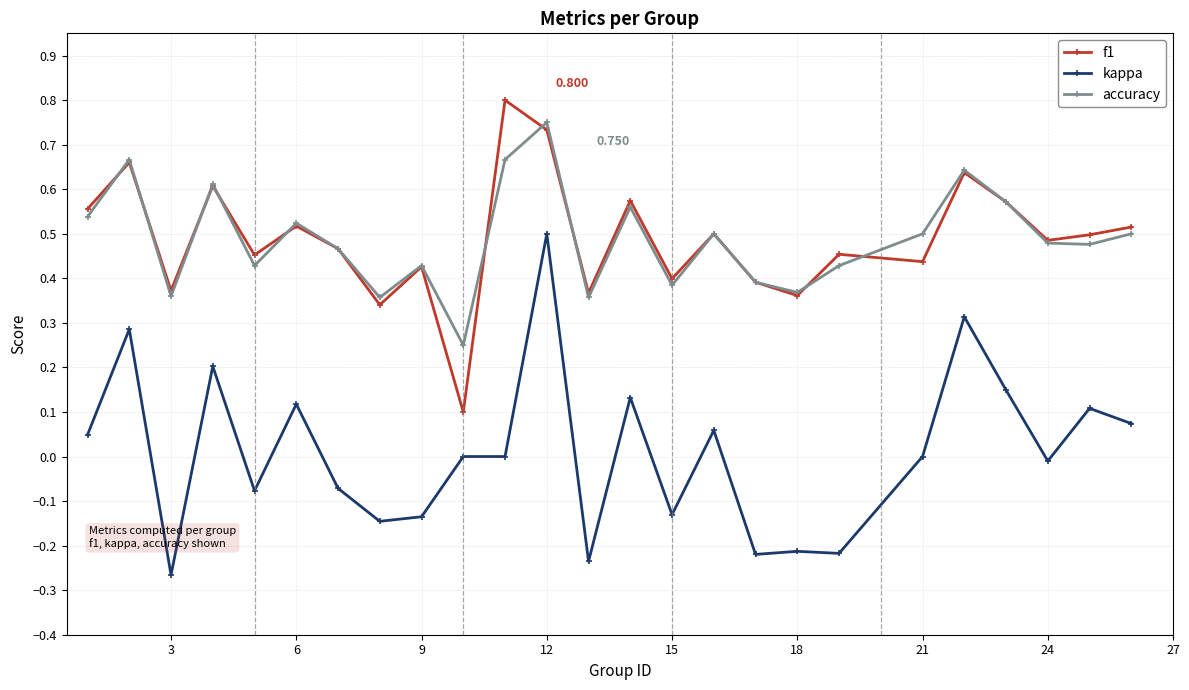

True or false: accuracy and kappa cross at least once.

False